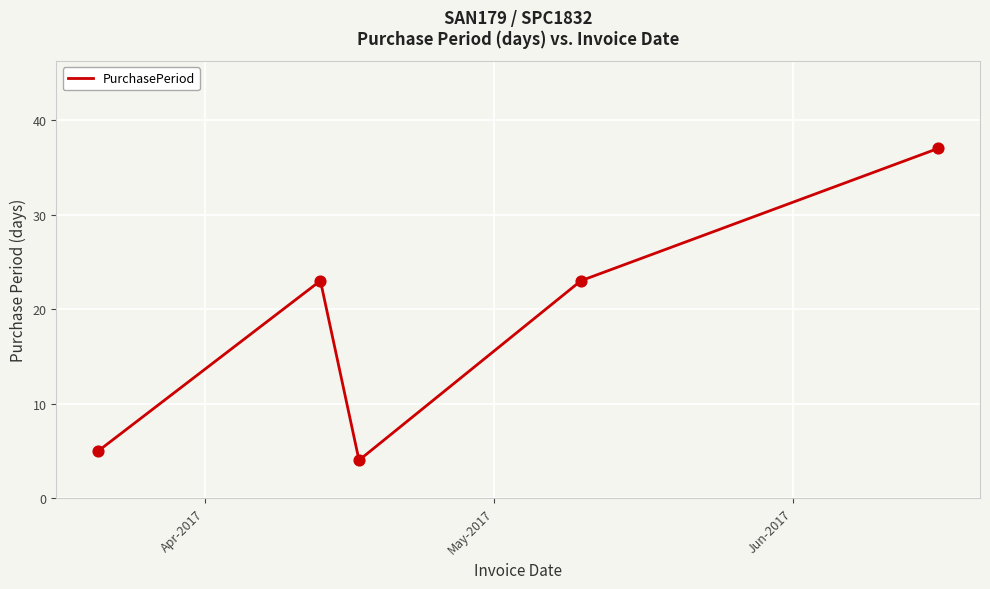

What is the average value?

18